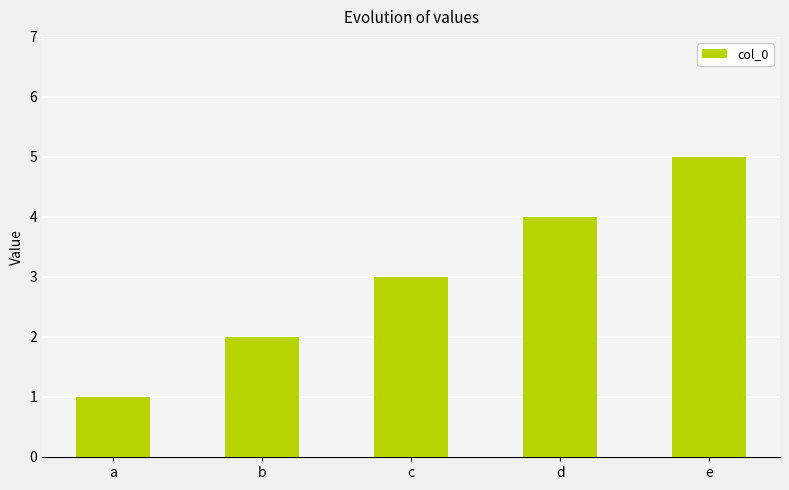

Does the chart contain stacked bars?

No